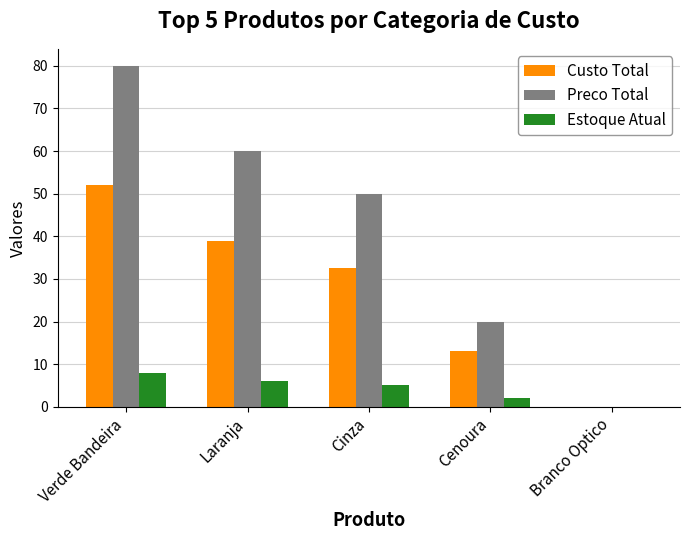

Reading left to right, list all the values displayed in this chart.

Custo Total: Verde Bandeira=52.0	Laranja=39.0	Cinza=32.5	Cenoura=13.0	Branco Optico=0.0
Preco Total: Verde Bandeira=80.0	Laranja=60.0	Cinza=50.0	Cenoura=20.0	Branco Optico=0.0
Estoque Atual: Verde Bandeira=8.0	Laranja=6.0	Cinza=5.0	Cenoura=2.0	Branco Optico=0.0